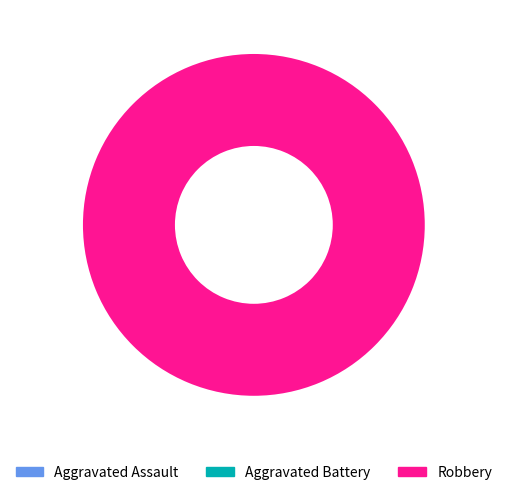

How many segments does this pie chart have?

3